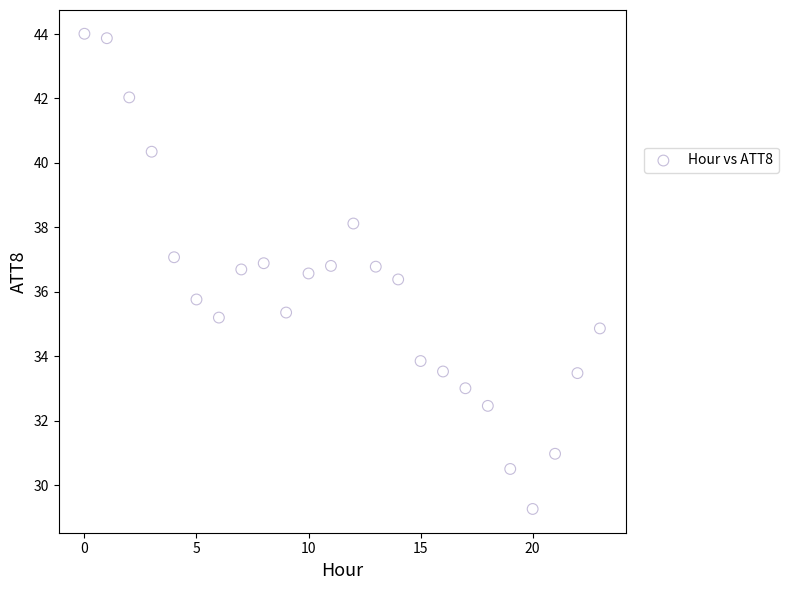

What is the range of Y values (max minus min)?

14.7